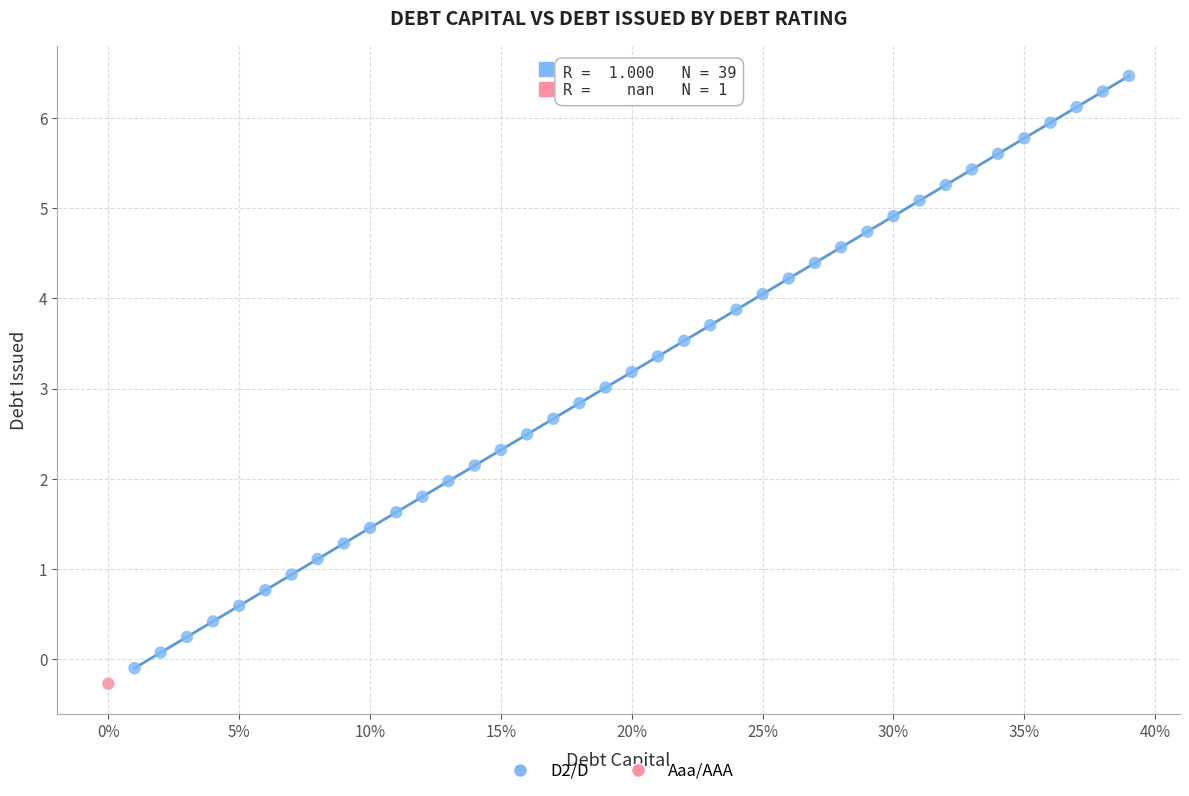

What are all the series names shown in the legend?

D2/D, Aaa/AAA